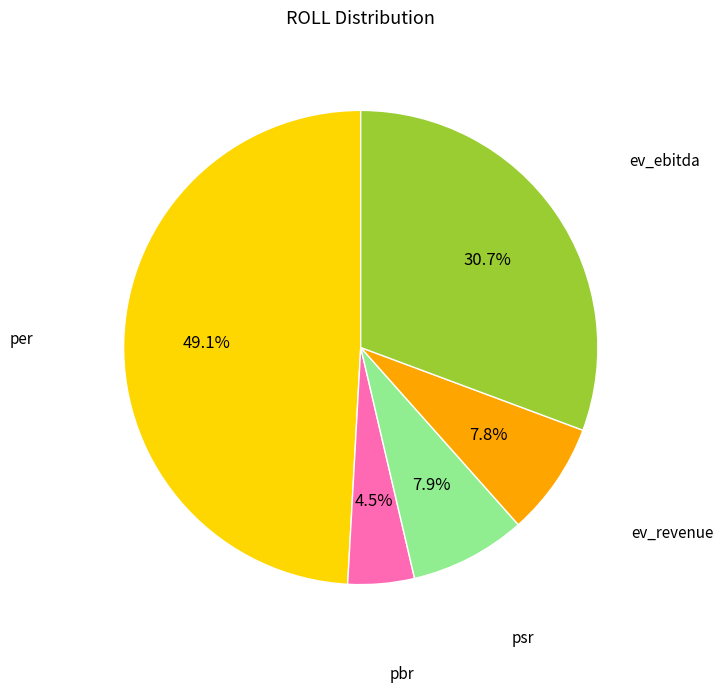

Does any single category account for the majority?

No